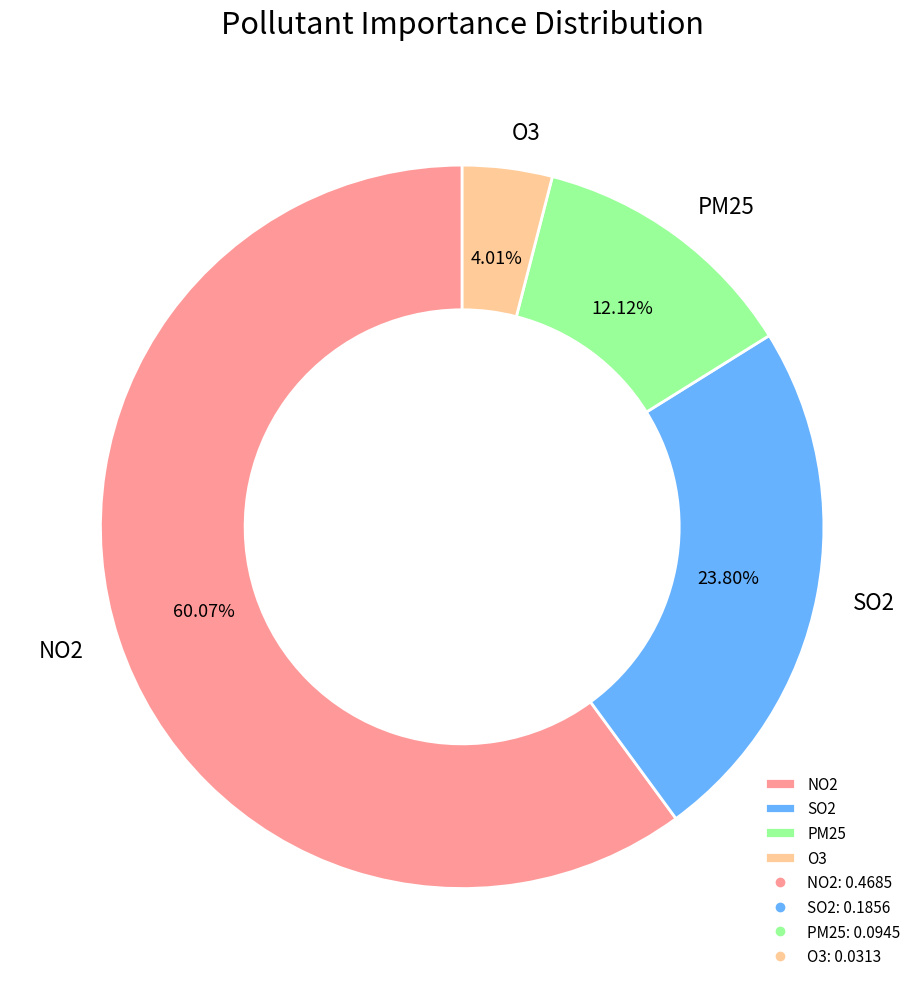

To the nearest percent, what percentage of the pie is O3?

4%